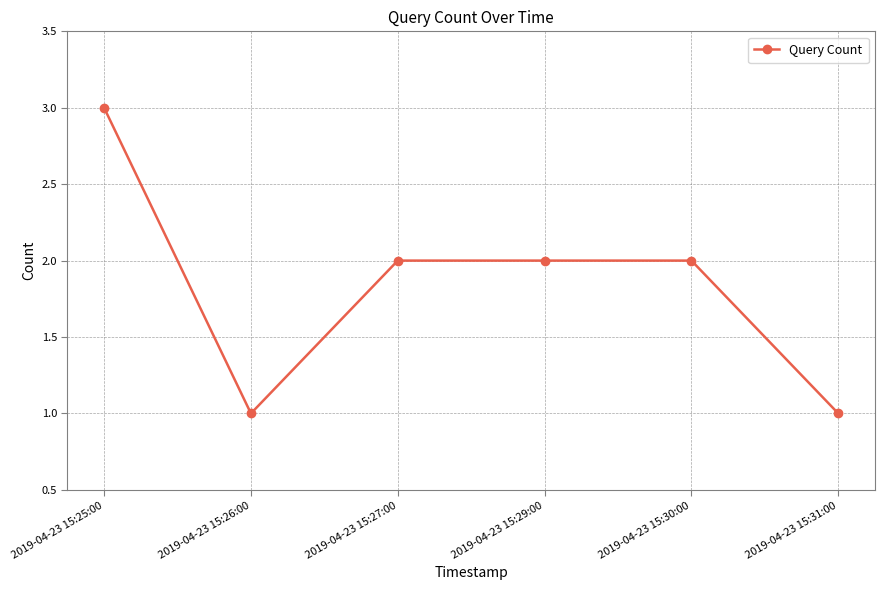

What is the average value?

2